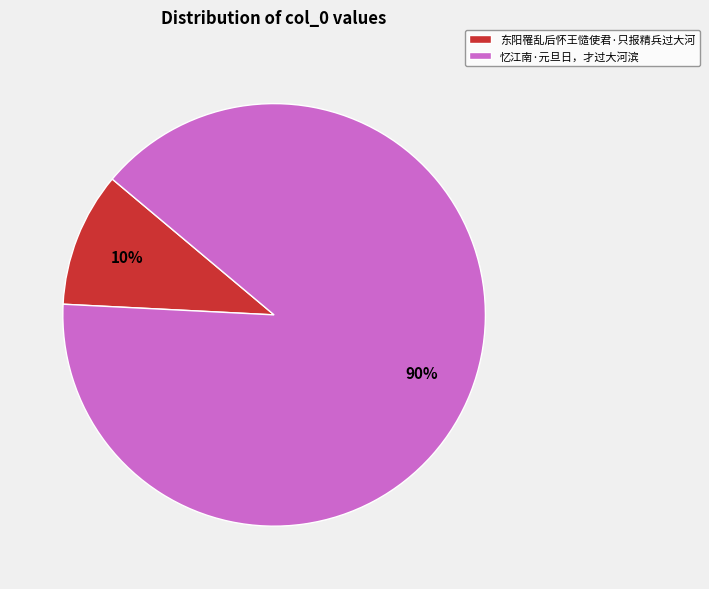

Between 忆江南·元旦日，才过大河滨 and 东阳罹乱后怀王慥使君·只报精兵过大河, which is larger?

忆江南·元旦日，才过大河滨